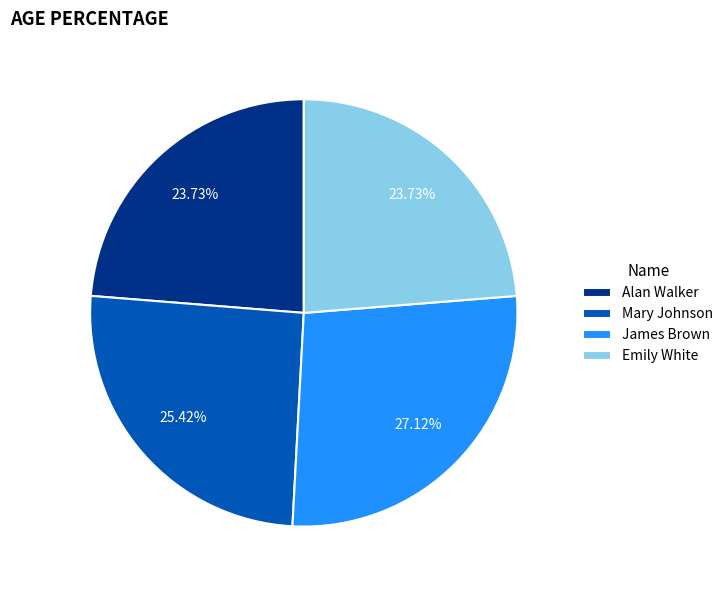

The Mary Johnson slice represents 25% of the pie. True or false?

True